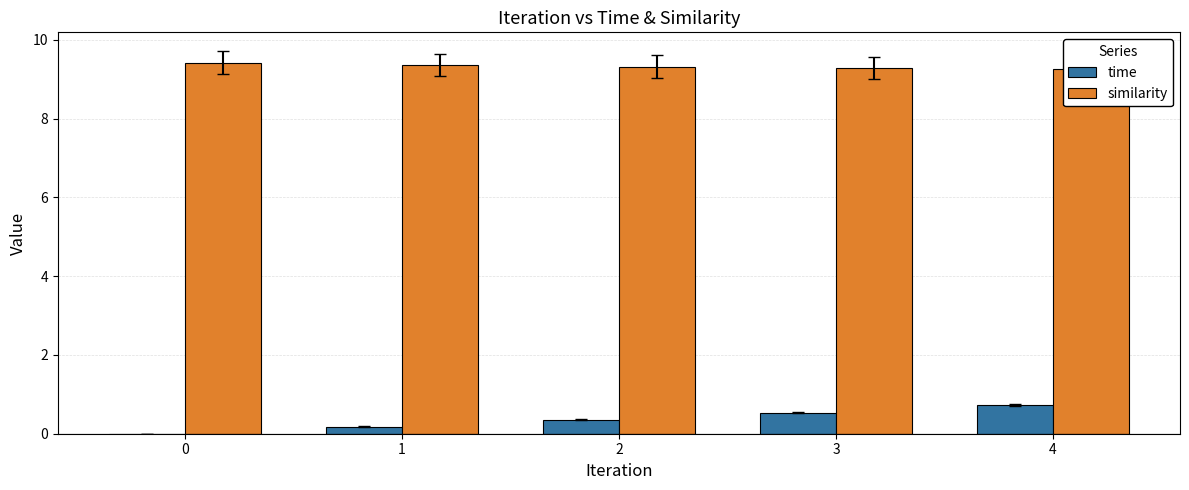

The time series shows 0.0 at 0. True or false?

True